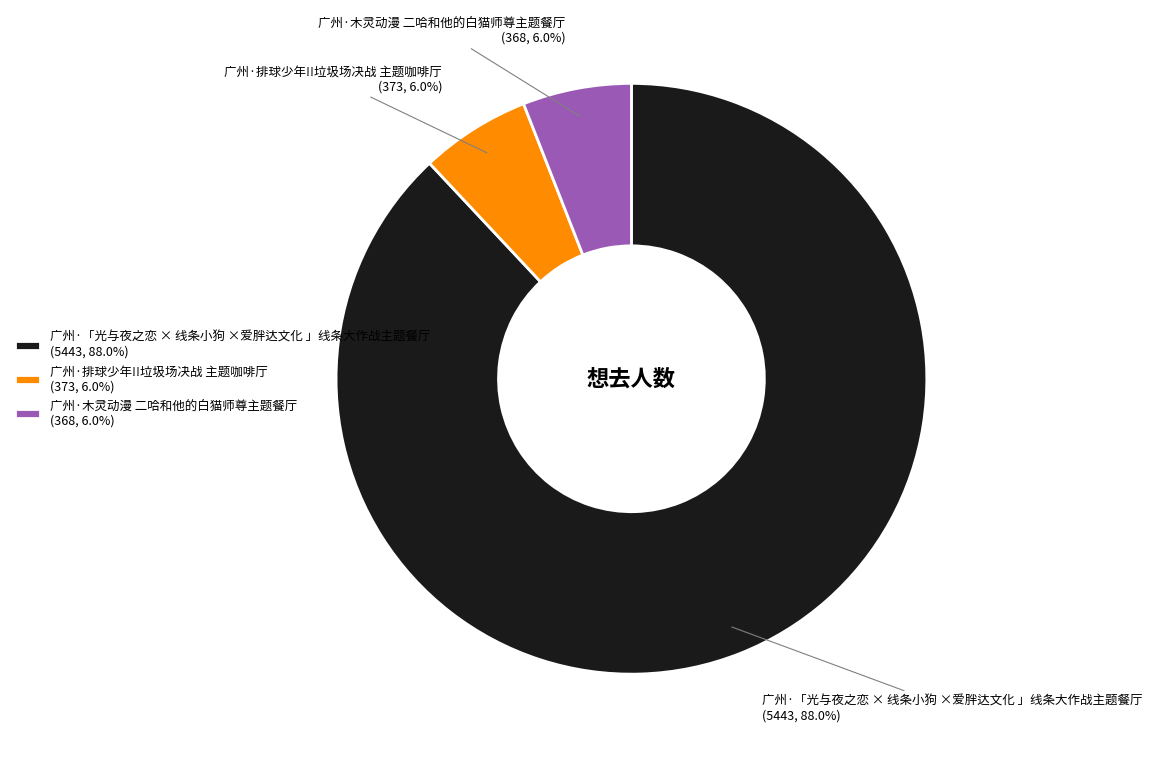

To the nearest percent, what percentage of the pie is 广州·排球少年!!垃圾场决战 主题咖啡厅?

6%